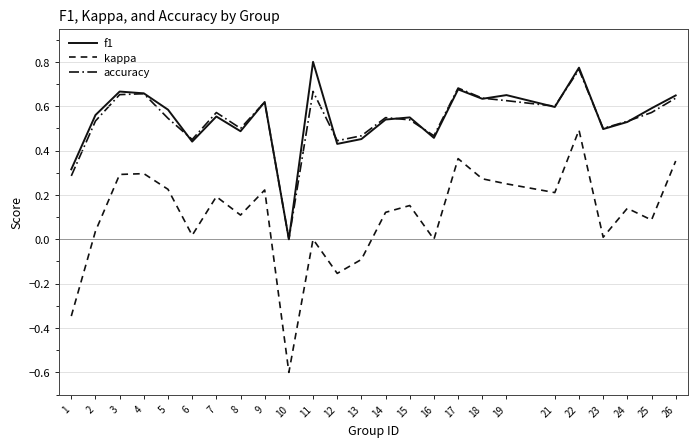

What is the value of the accuracy point at the 4th from the left?

0.7